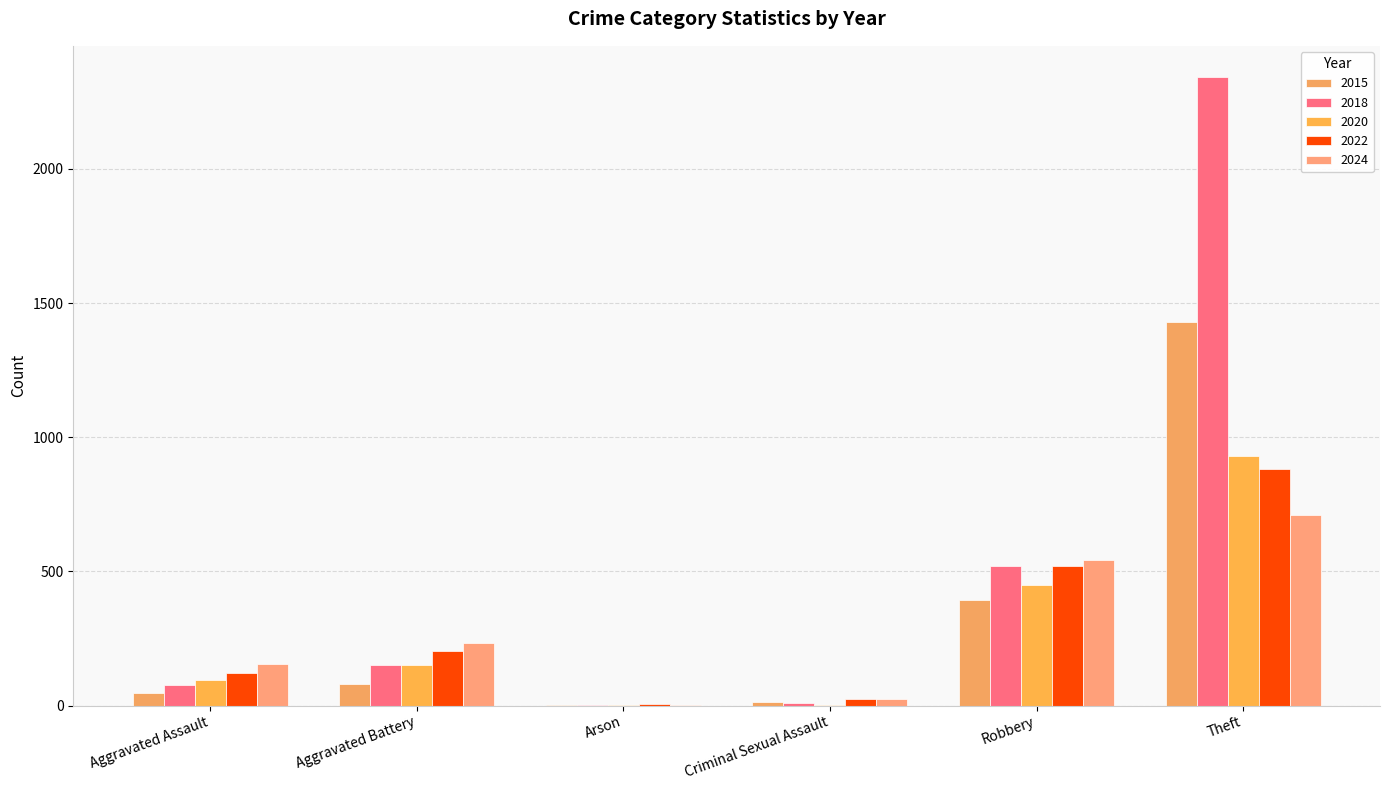

Where is 2024 nearest to the value 356?

Aggravated Battery